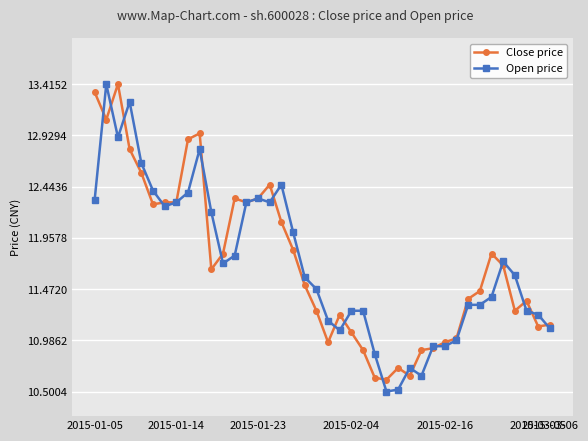

True or false: Close price has more than 2 interior local peaks.

True